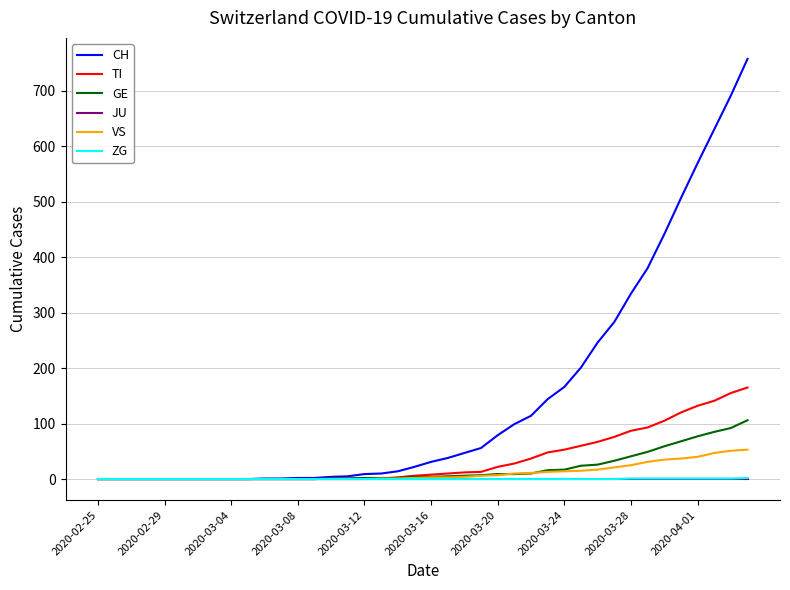

Which series has the widest spread of values?

CH